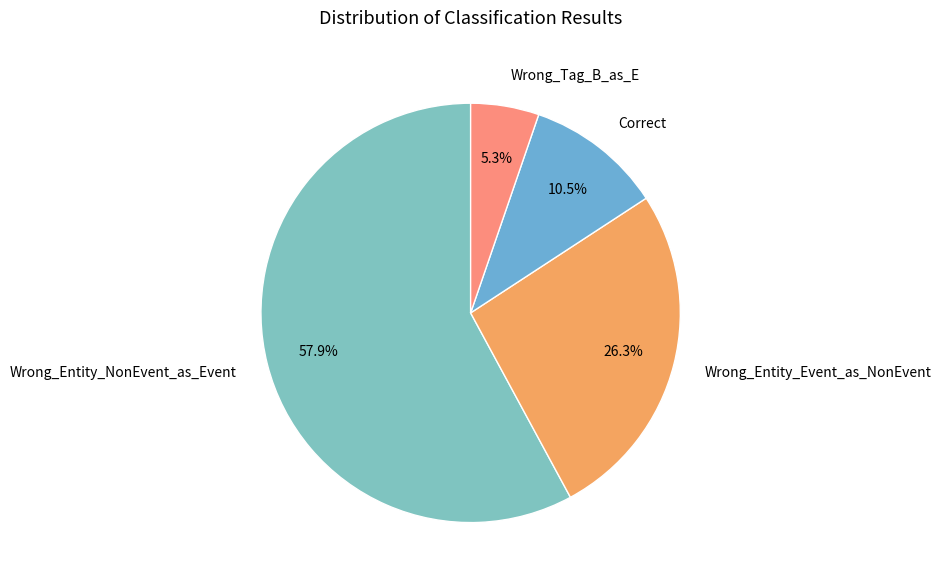

Approximately how many times larger is the value at Wrong_Entity_Event_as_NonEvent compared to Wrong_Tag_B_as_E?

5.0